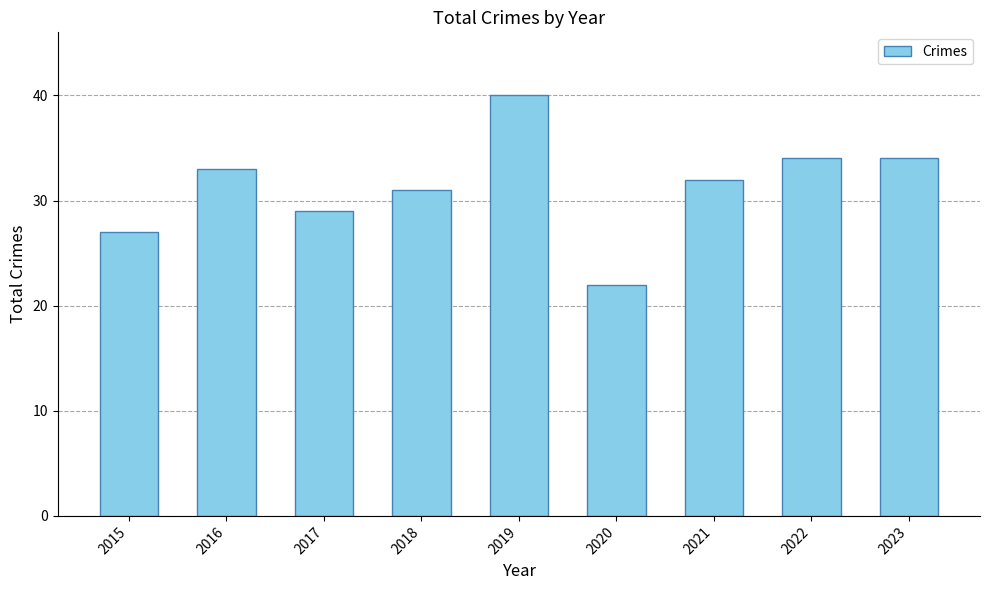

What is the value of the 1st bar from the left?

27